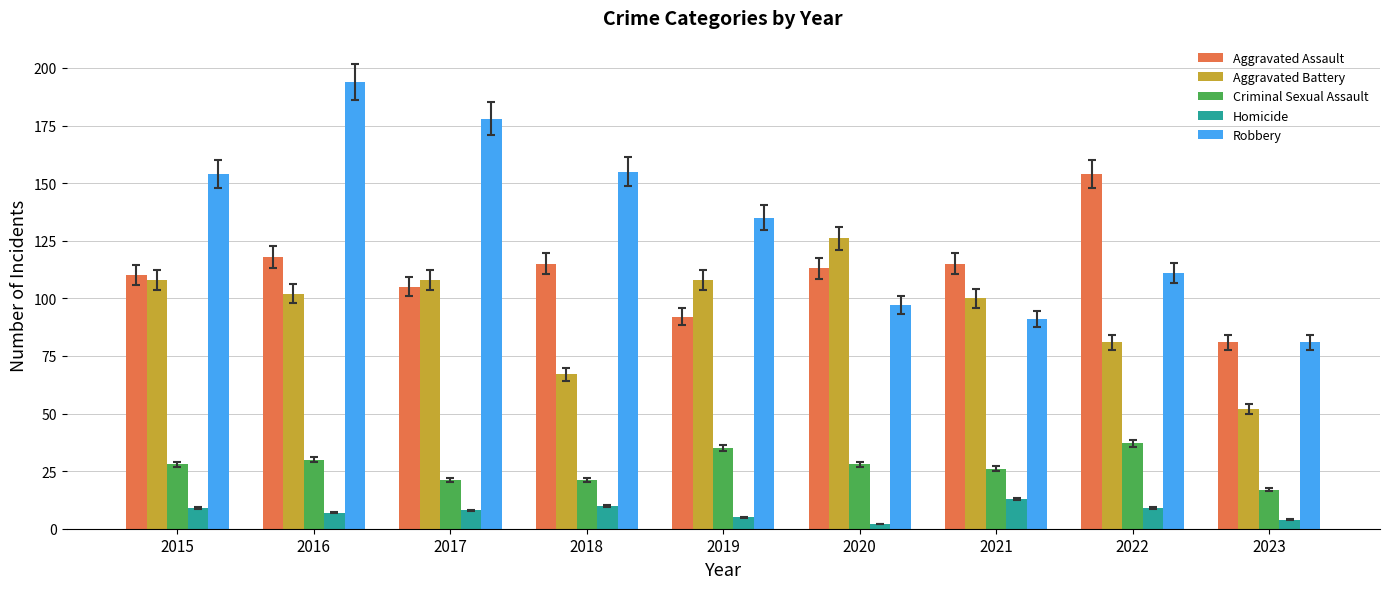

Which series has the largest total across all categories?

Robbery